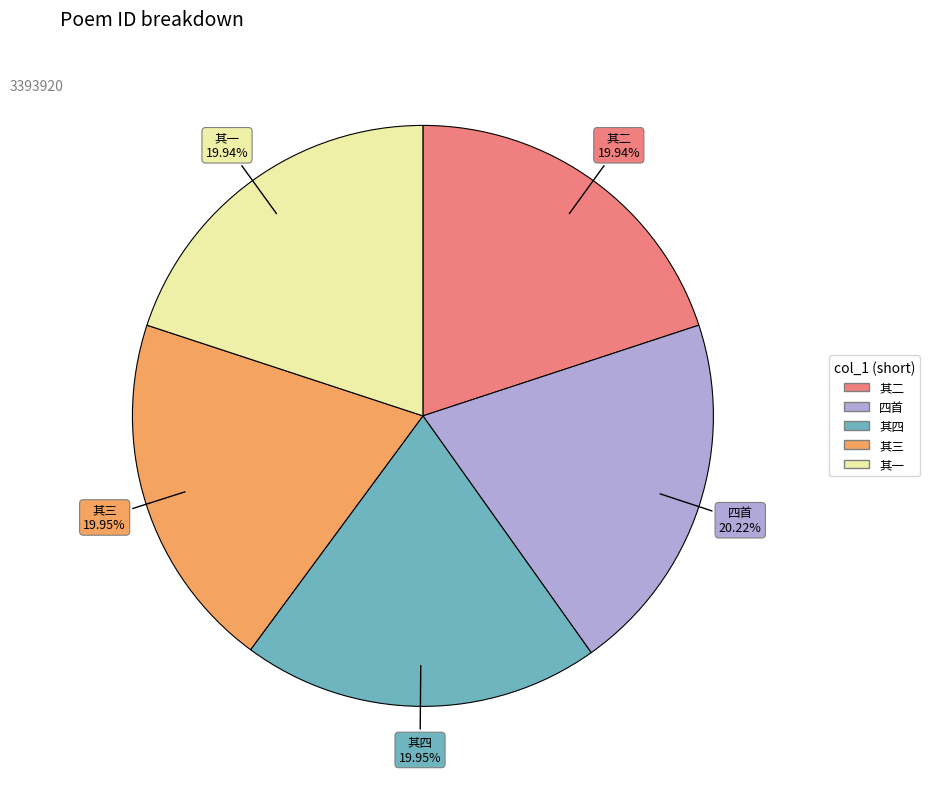

Does any single category account for the majority?

No